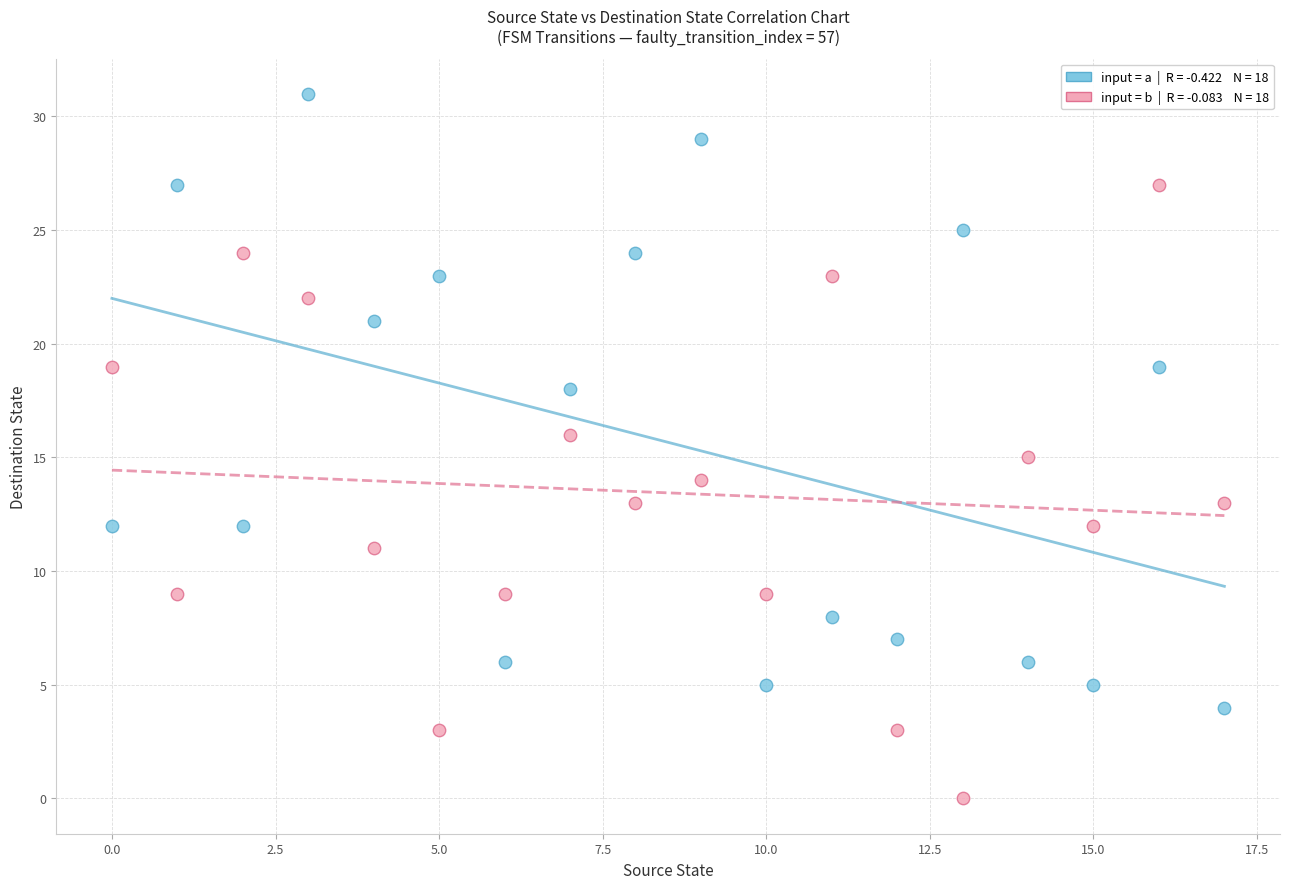

Across all data points, what is the range of Y values (max minus min)?

31